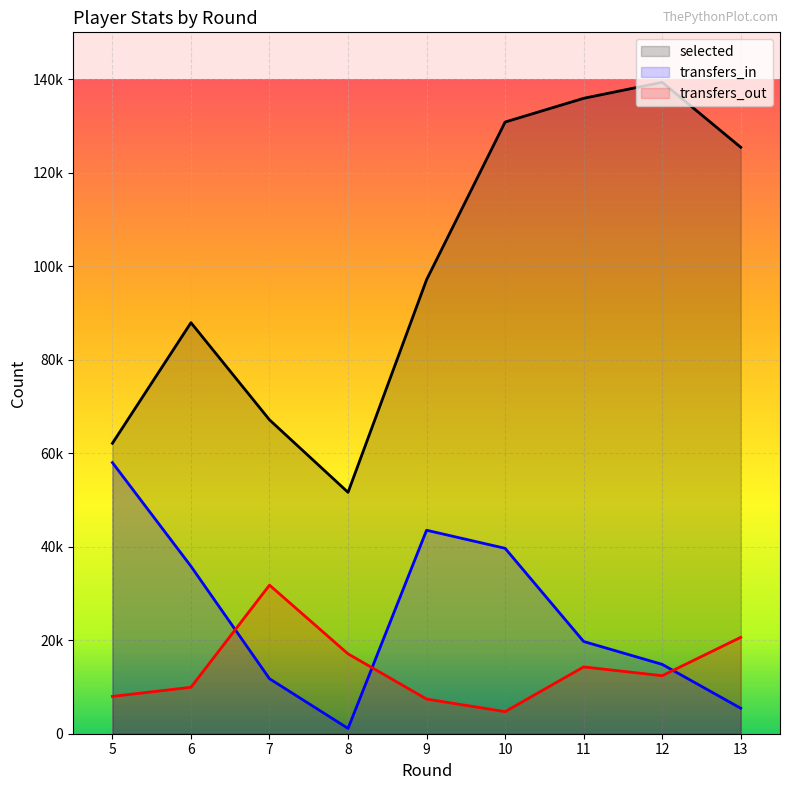

At which category does selected reach its first local peak?

6